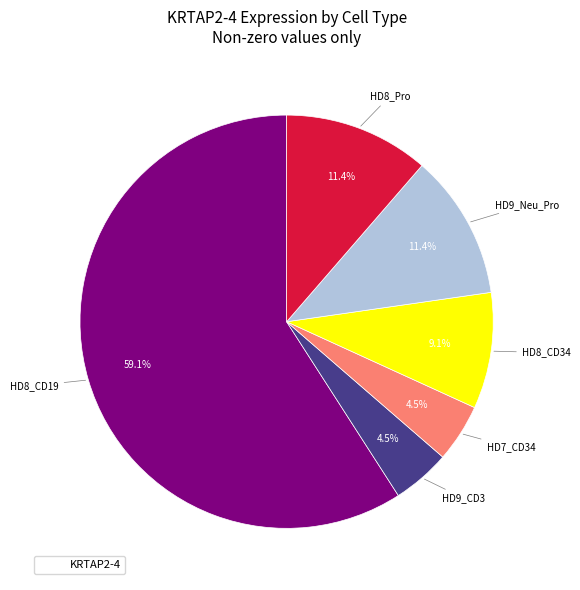

To the nearest percent, what is the difference between the largest and smallest slice percentages?

55%